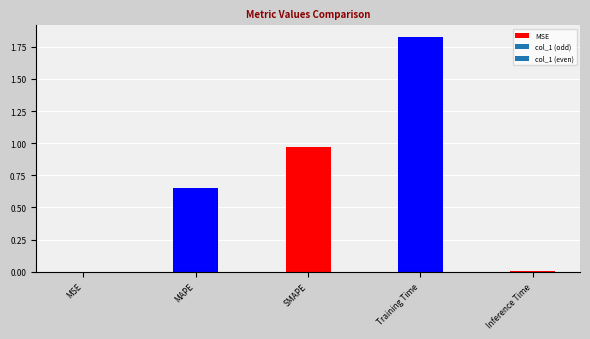

Is it true that the value at SMAPE is 0.2?

False